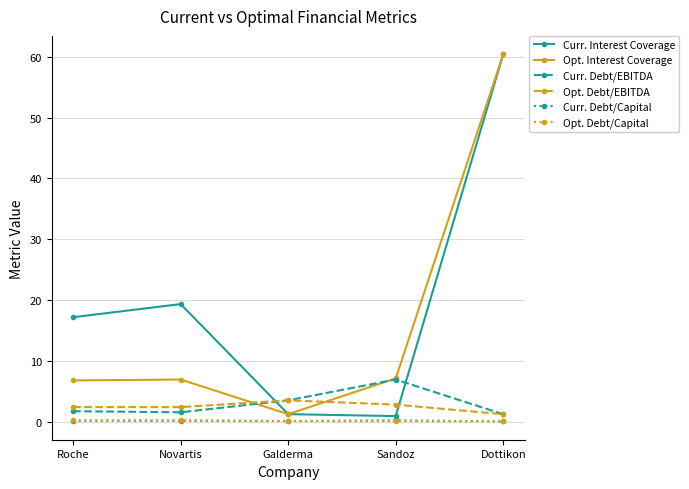

What are all the series names shown in the legend?

Curr. Interest Coverage, Opt. Interest Coverage, Curr. Debt/EBITDA, Opt. Debt/EBITDA, Curr. Debt/Capital, Opt. Debt/Capital